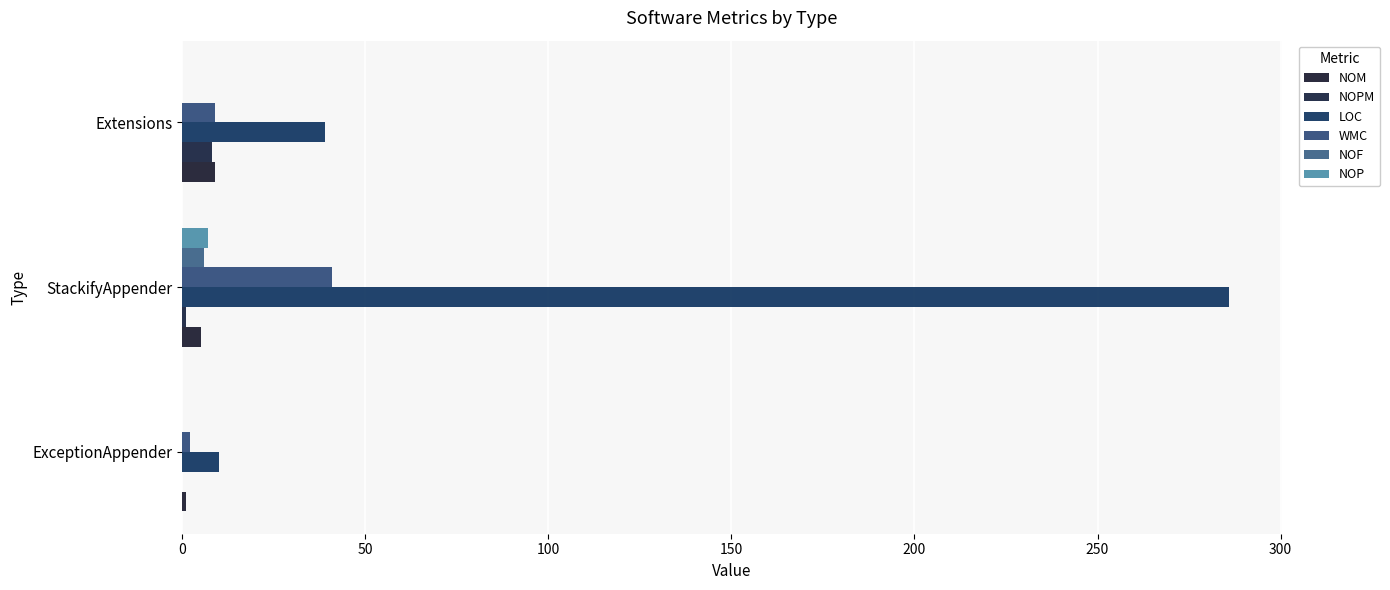

How many data points does each series have?

3